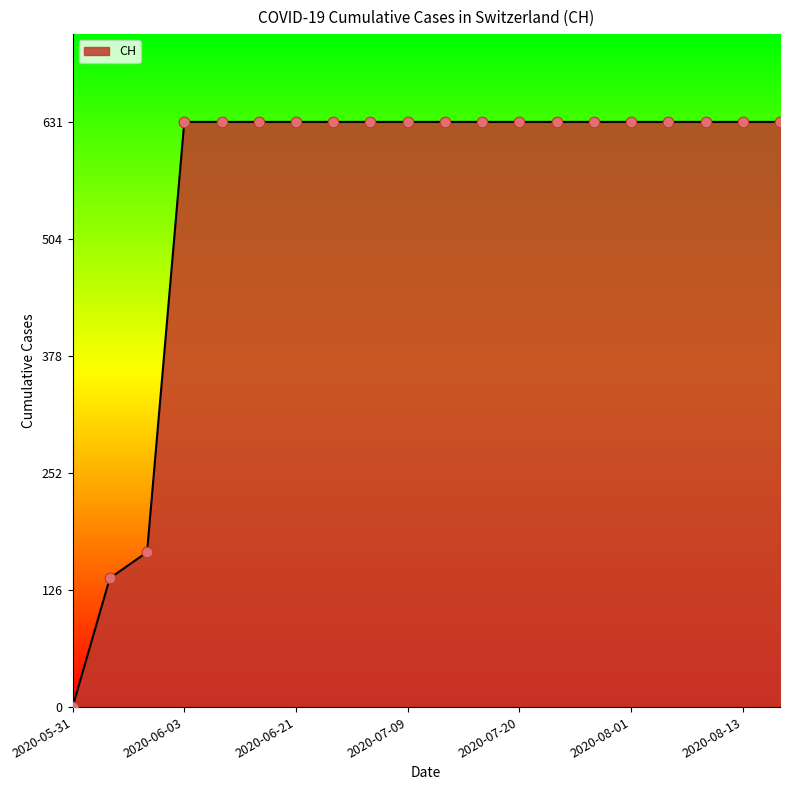

What is the maximum value shown in the chart?

631